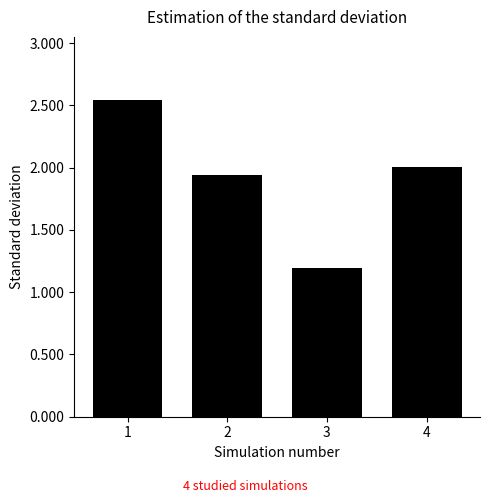

Which category has the highest value across all series?

1